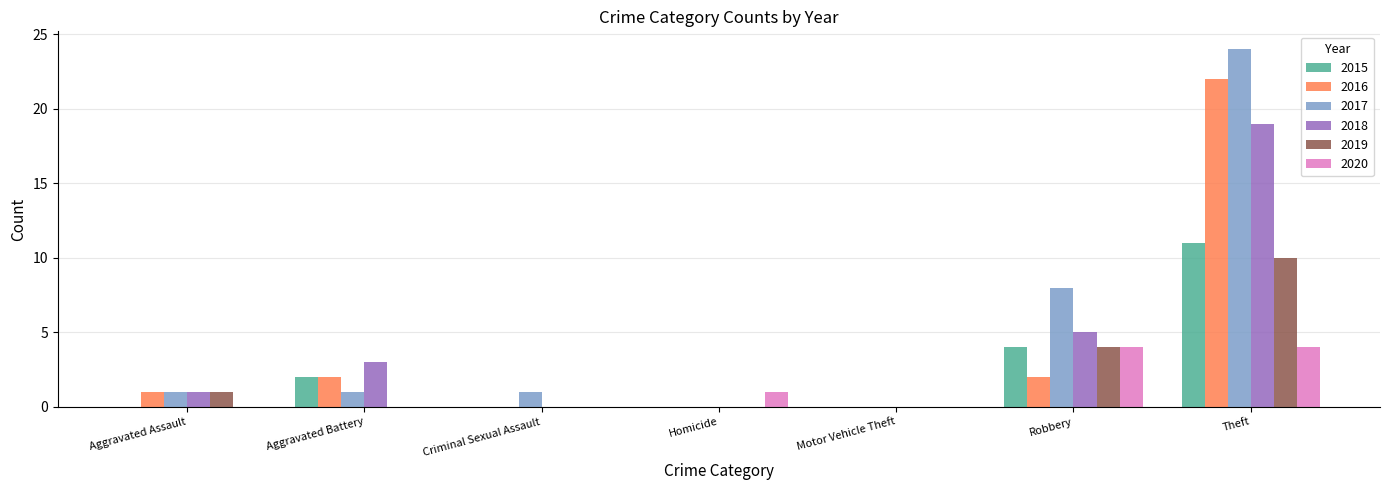

The 2020 series shows 4 at Theft. True or false?

True